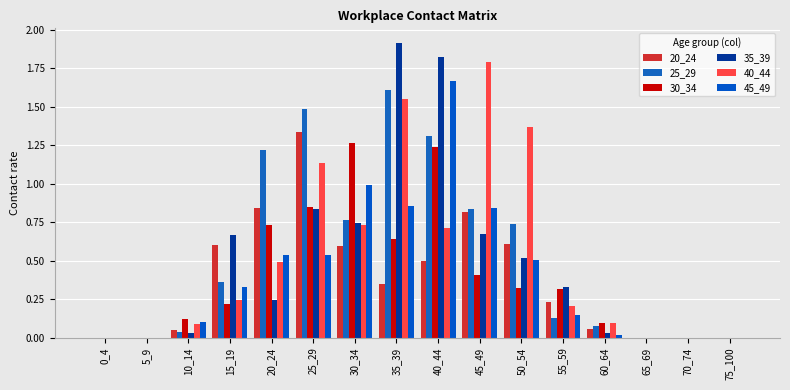

List the labels in order of 45_49 value, smallest first.

0_4, 5_9, 65_69, 70_74, 75_100, 60_64, 10_14, 55_59, 15_19, 50_54, 20_24, 25_29, 45_49, 35_39, 30_34, 40_44